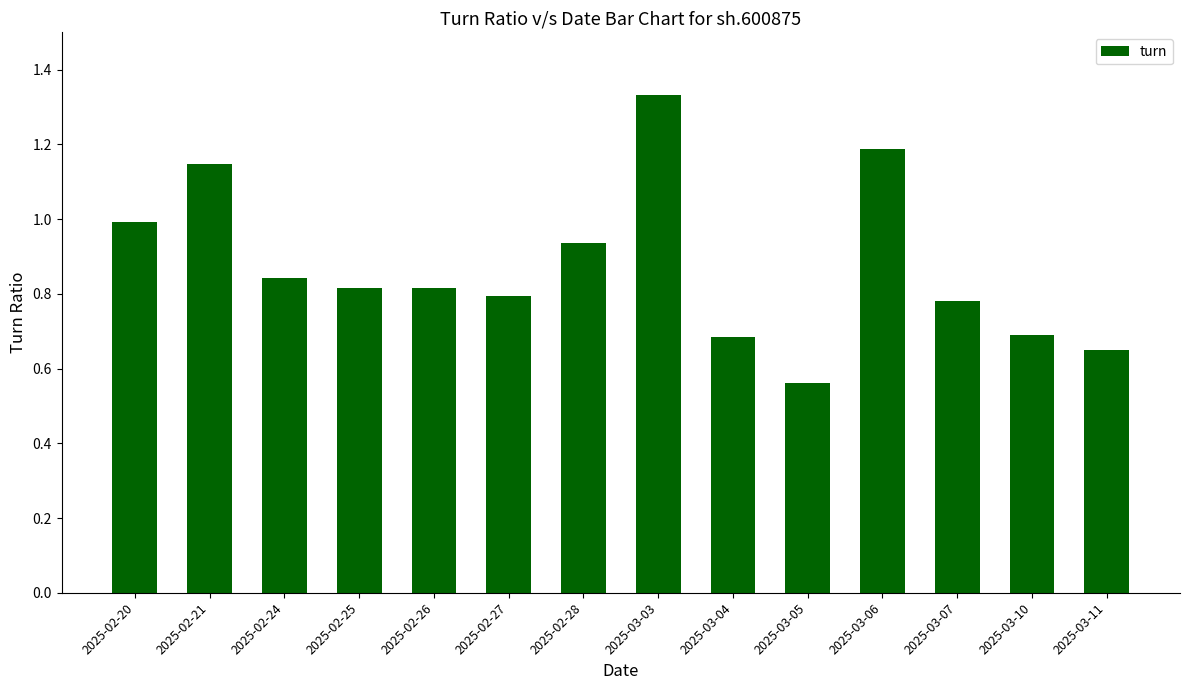

The value at 2025-02-20 is 1.7. True or false?

False